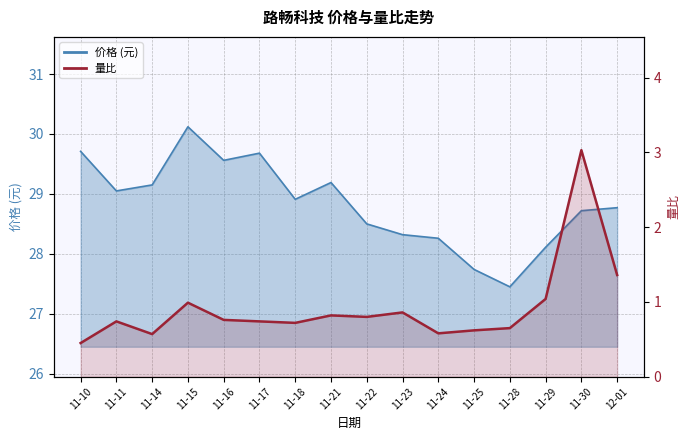

List the labels in order of 量比 value, largest first.

11-30, 12-01, 11-29, 11-15, 11-23, 11-21, 11-22, 11-16, 11-11, 11-17, 11-18, 11-28, 11-25, 11-24, 11-14, 11-10